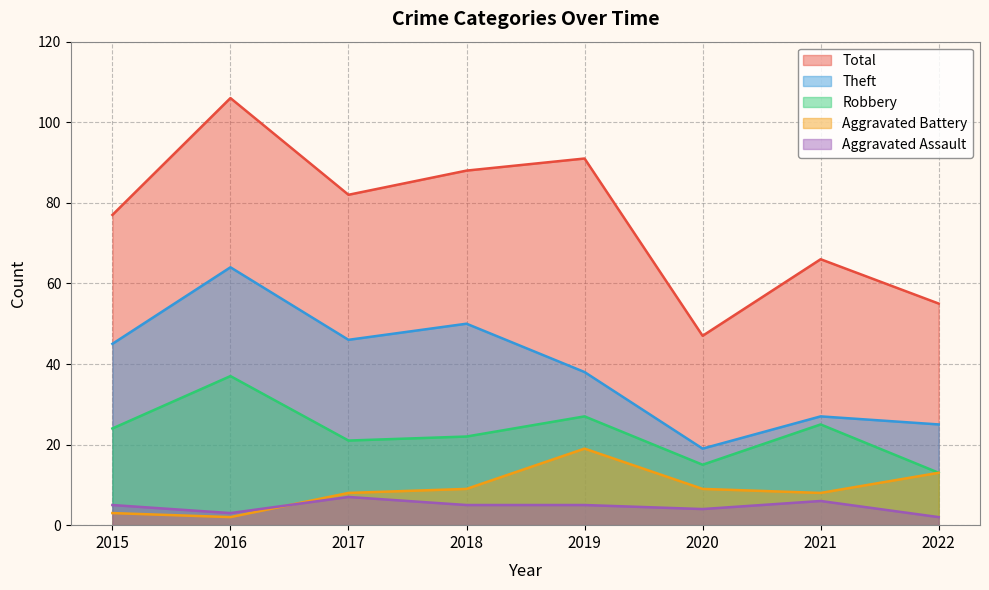

What is the minimum value for Total?

47